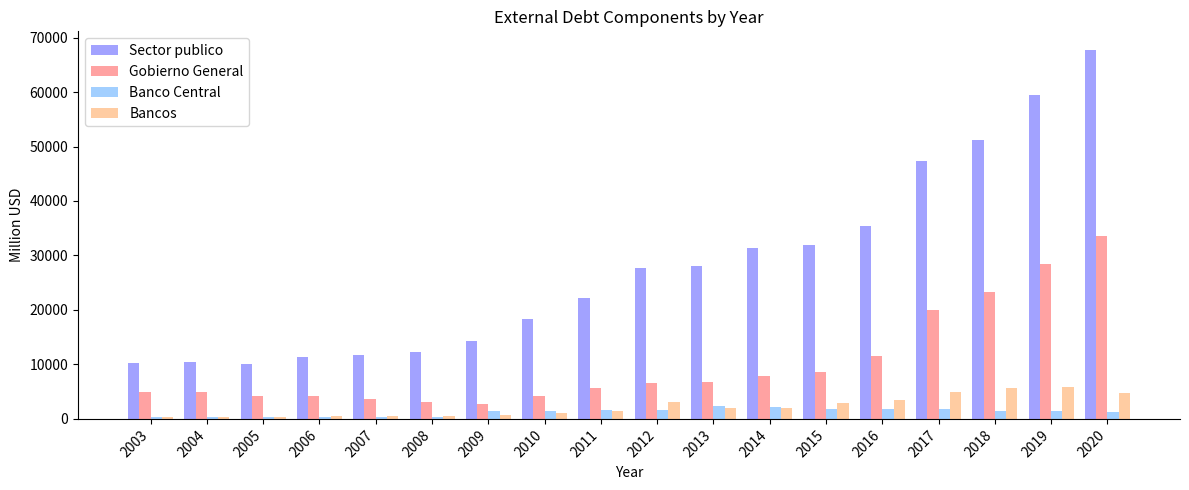

Rank the series by their maximum value, from highest to lowest.

Sector publico, Gobierno General, Bancos, Banco Central